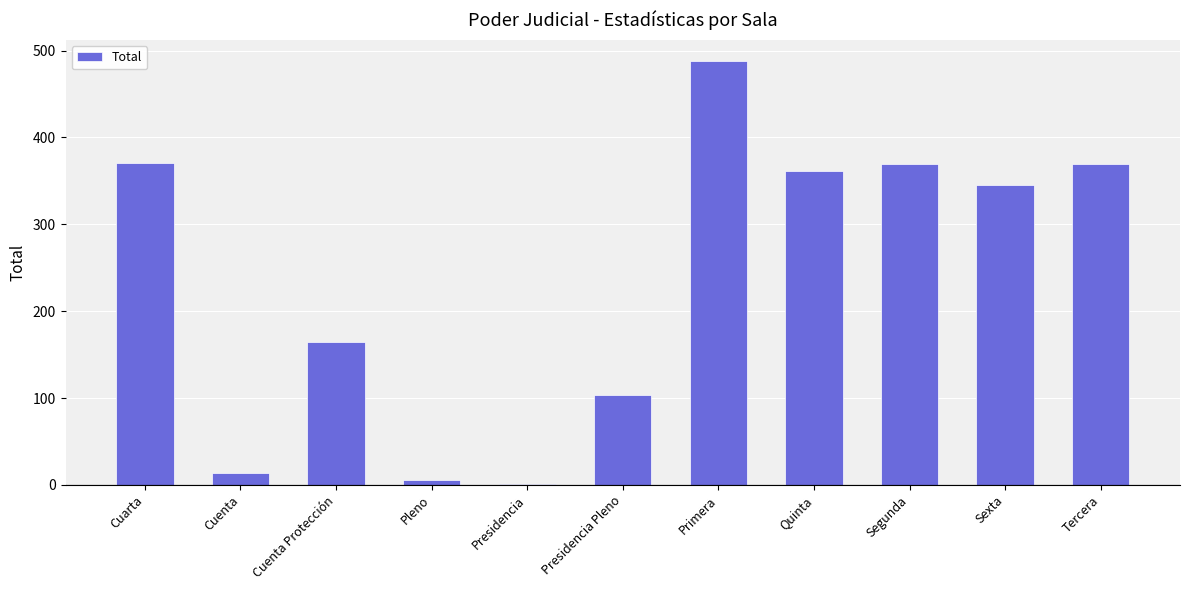

Count the number of categories in the chart.

11